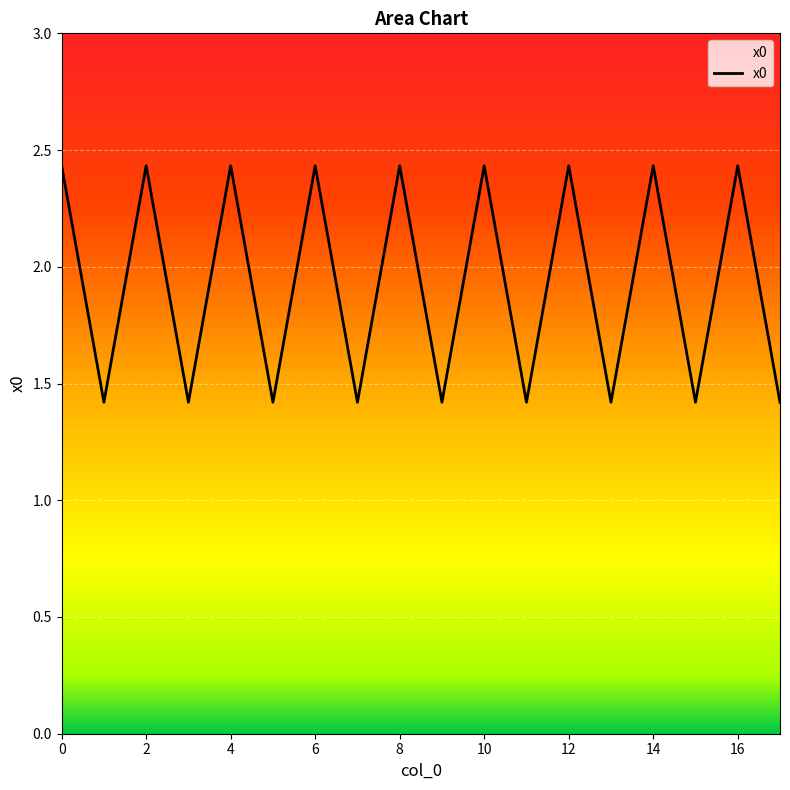

What is the difference between the maximum and minimum values?

1.0